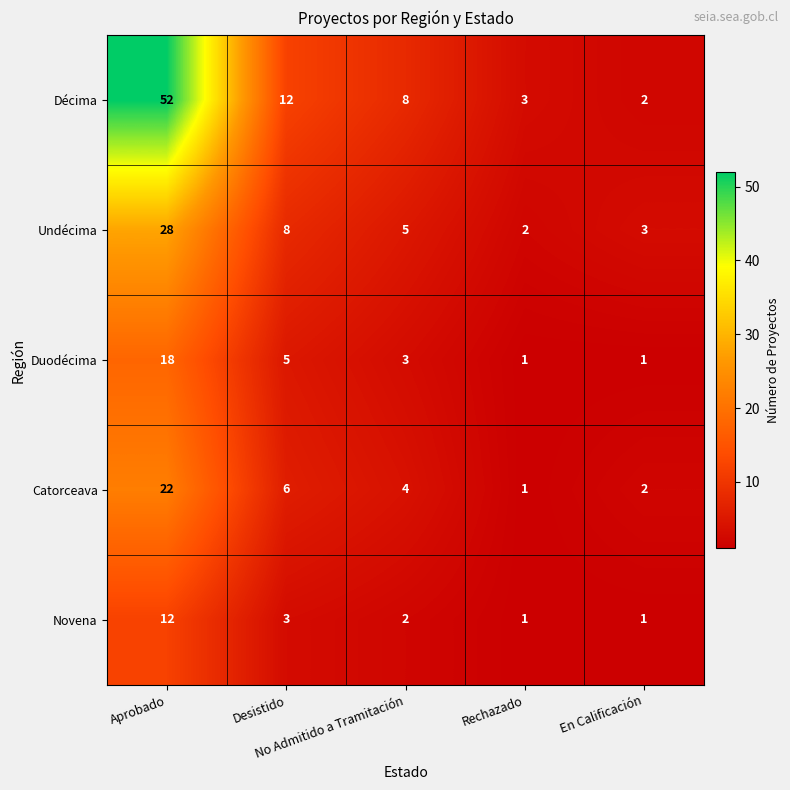

Between No Admitido a Tramitación and Rechazado, which series saw the biggest shift?

Décima